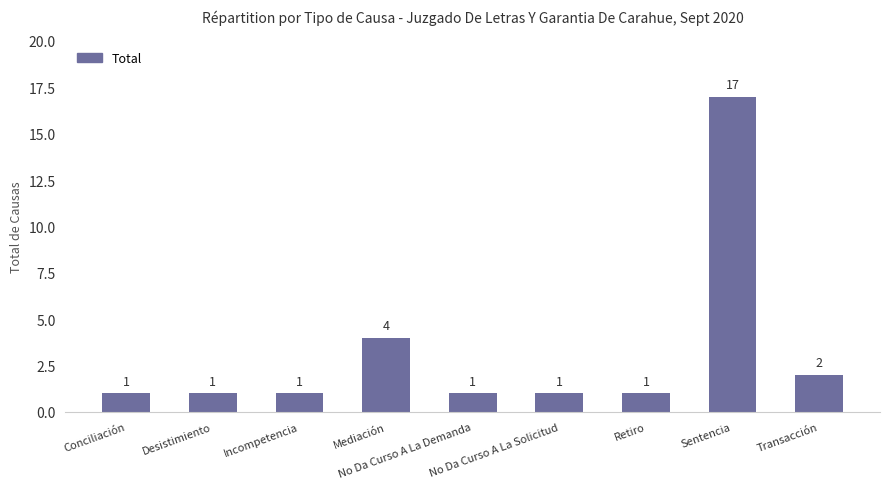

What is the greatest value displayed?

17